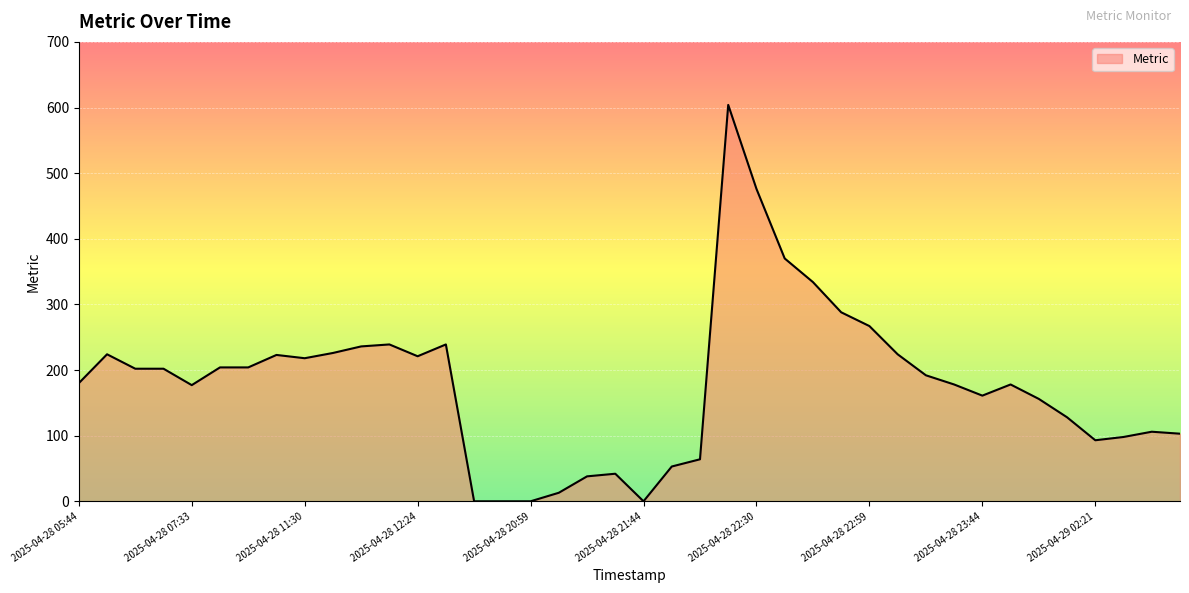

What is the greatest value displayed?

604